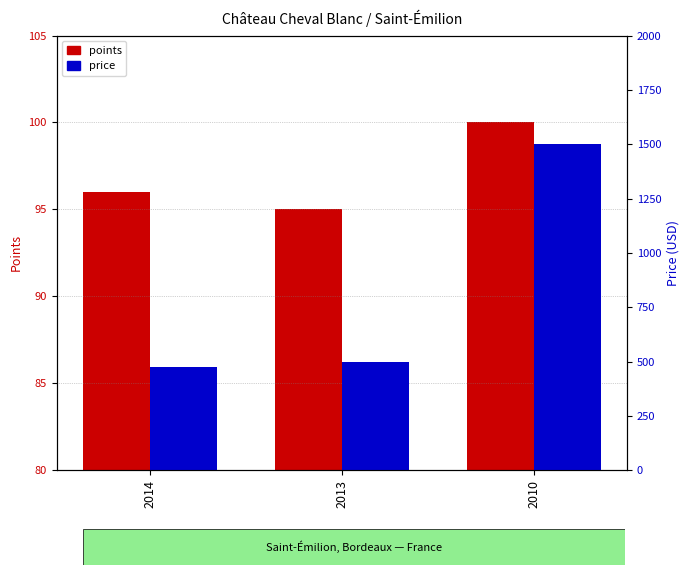

Which series has the largest total across all categories?

price